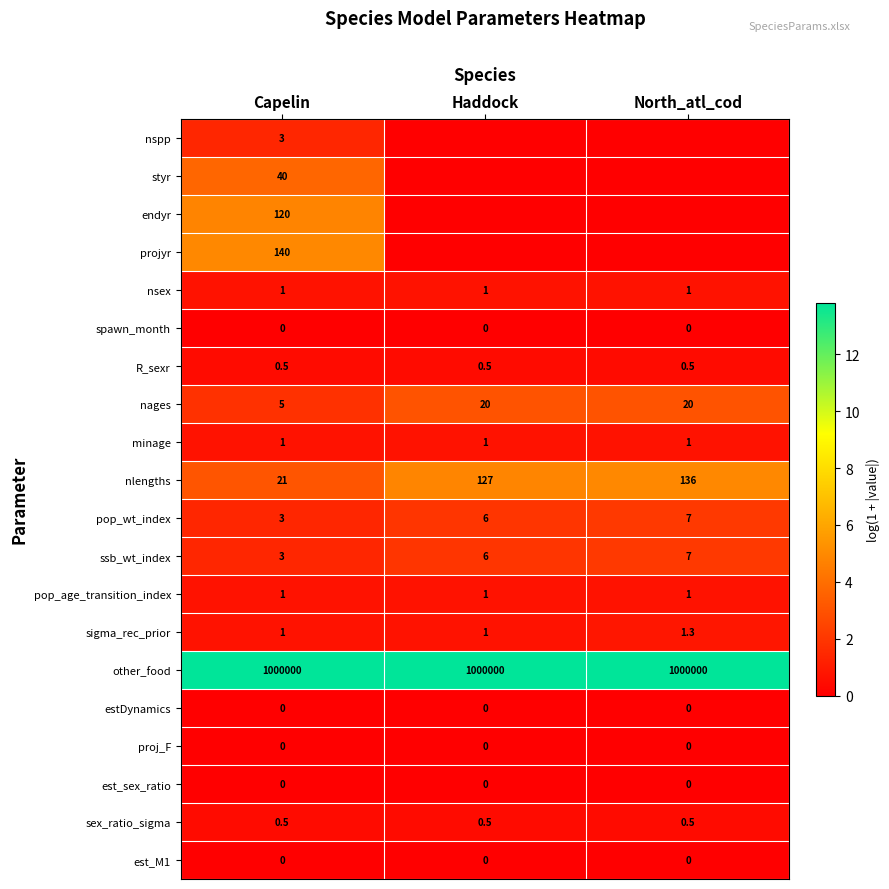

What is the spread (max minus min) of values at Capelin?

1000000.0